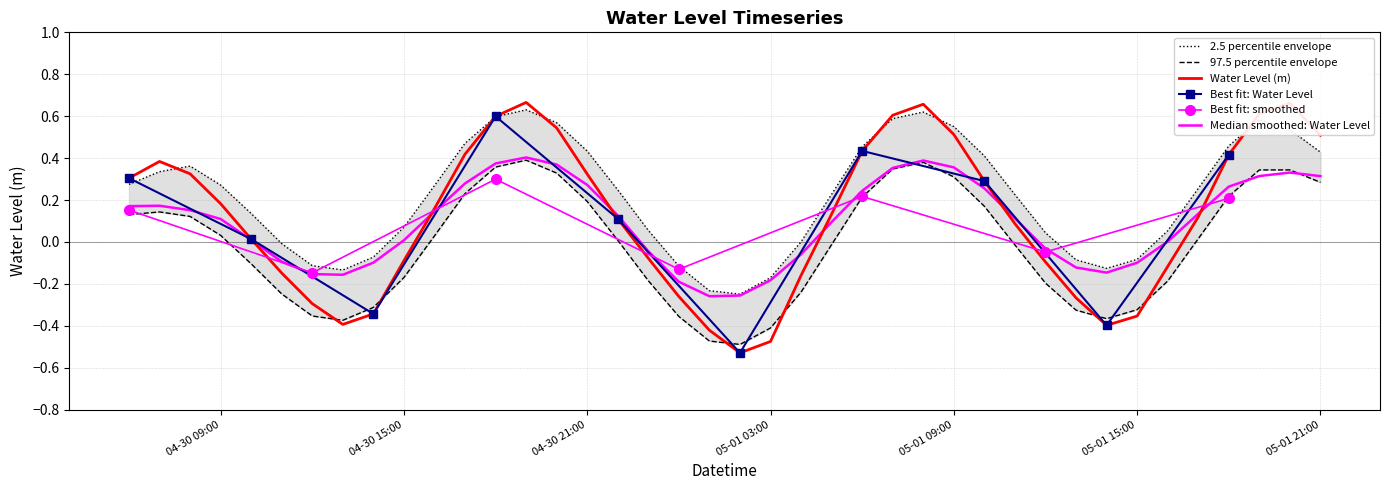

The chart shows a value of 1.0 at 2023-05-01 08:00:00. True or false?

False